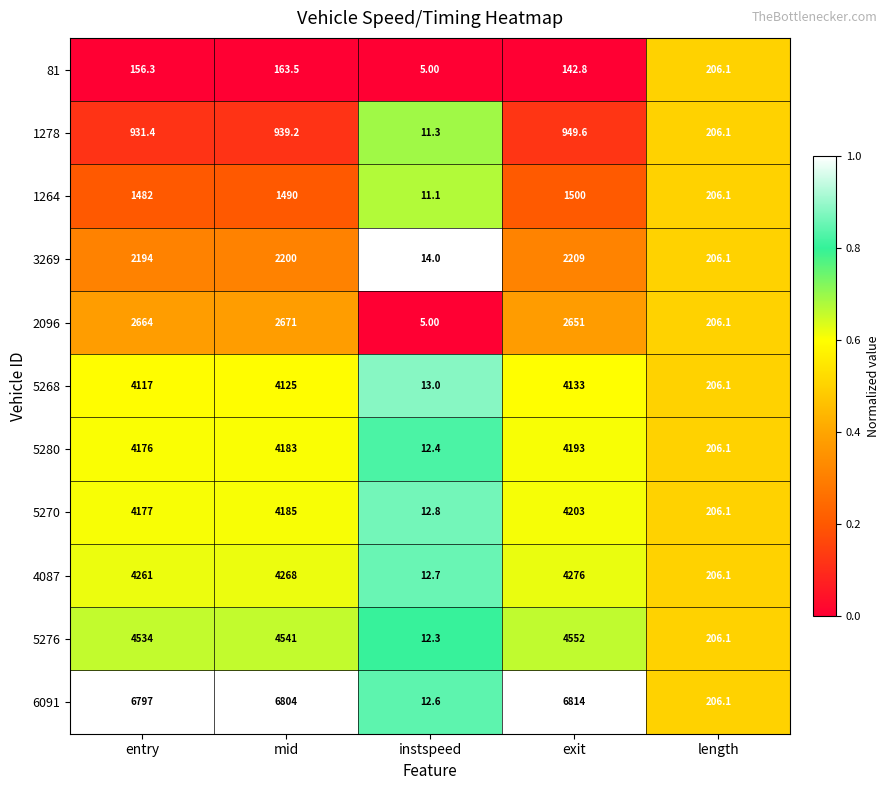

What is the sum of the 2096 values at mid and exit?

5322.0